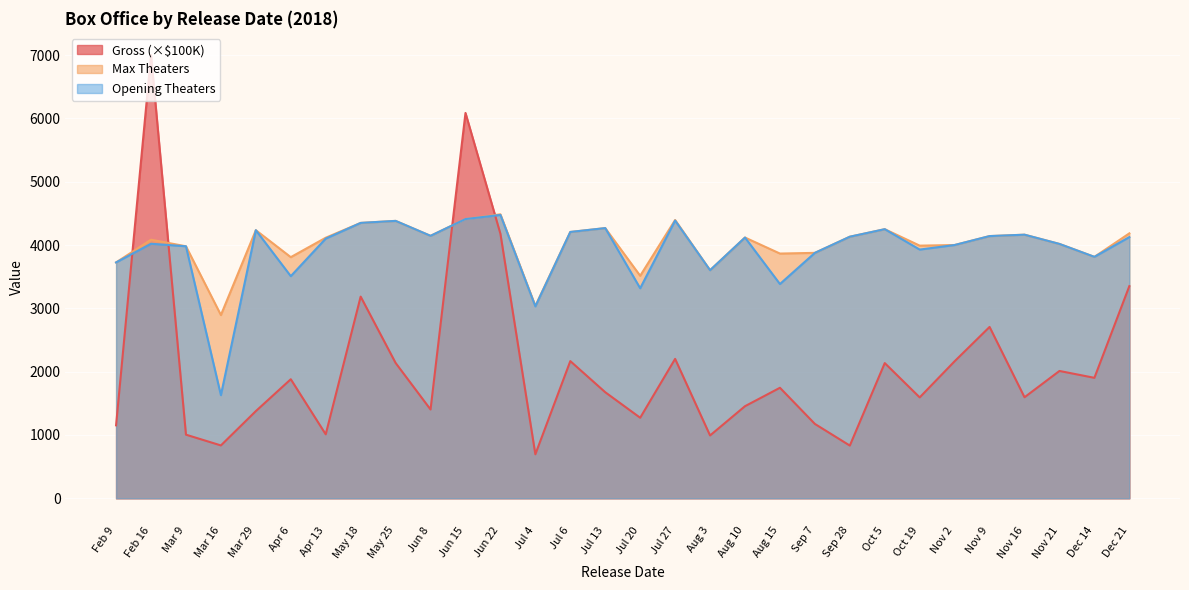

Between which two adjacent categories do Open Th and Gross (M) first intersect?

Feb 9 and Feb 16